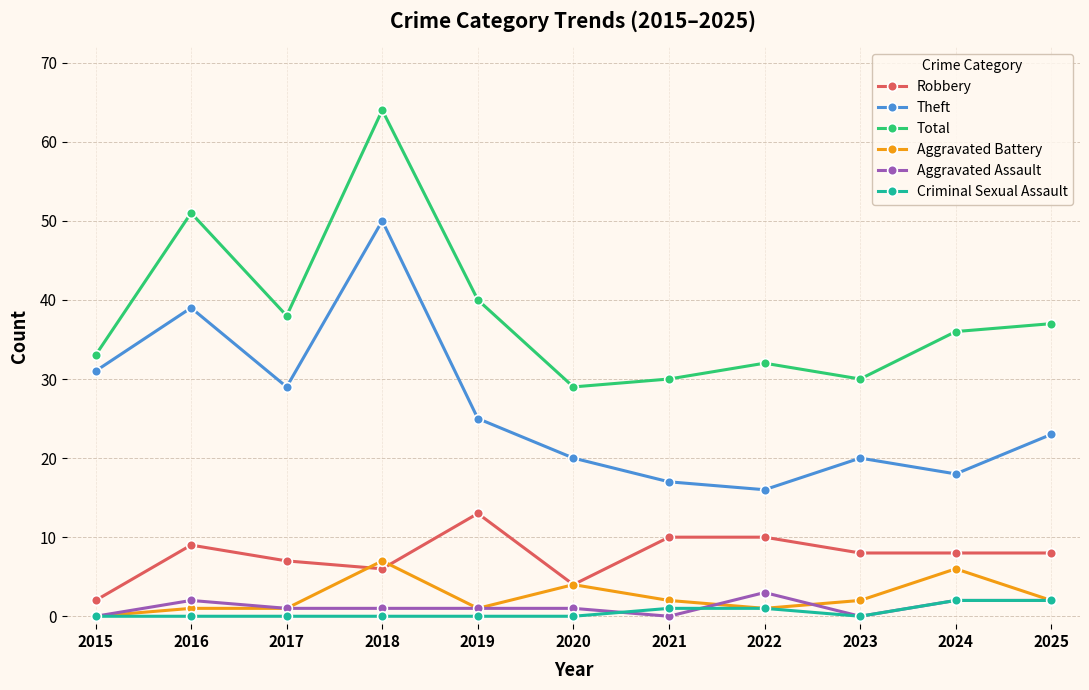

What is the value of the Criminal Sexual Assault point at the 7th from the left?

1